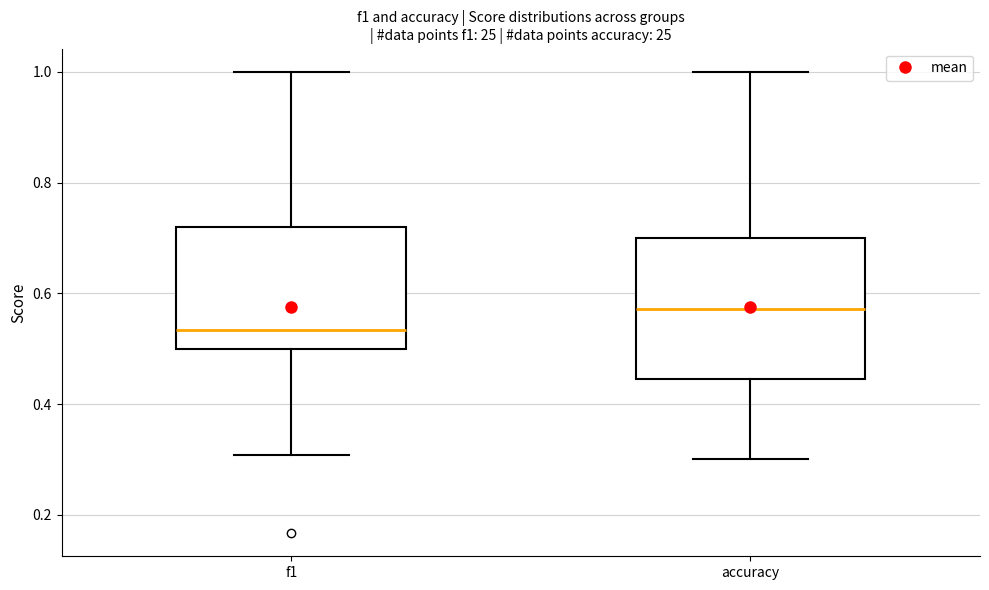

Comparing the boxes themselves (not the whiskers), which one is the tallest?

accuracy